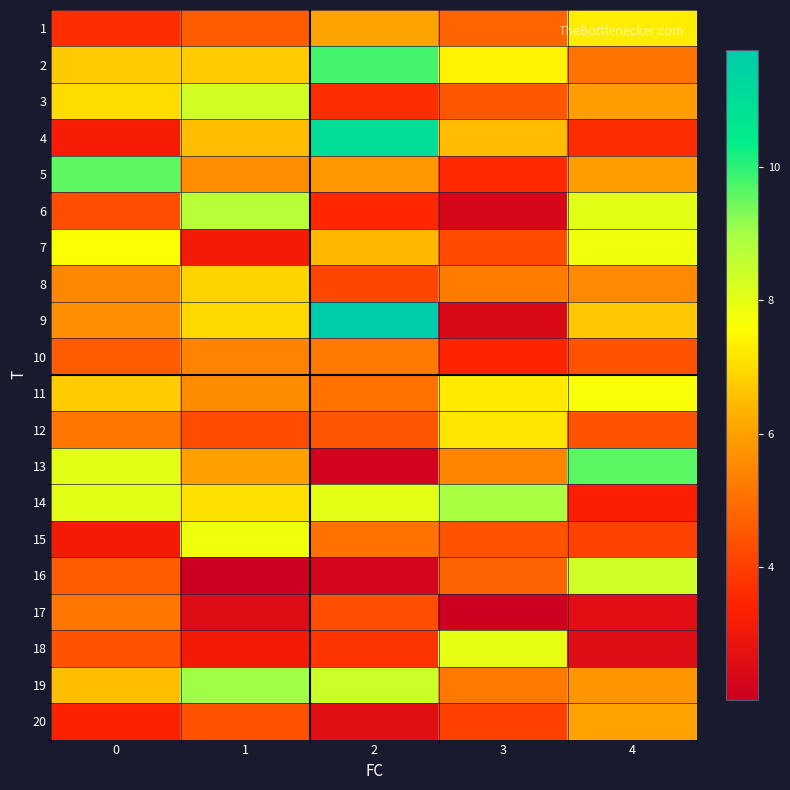

What is the difference between the highest and lowest values at 1?

7.0